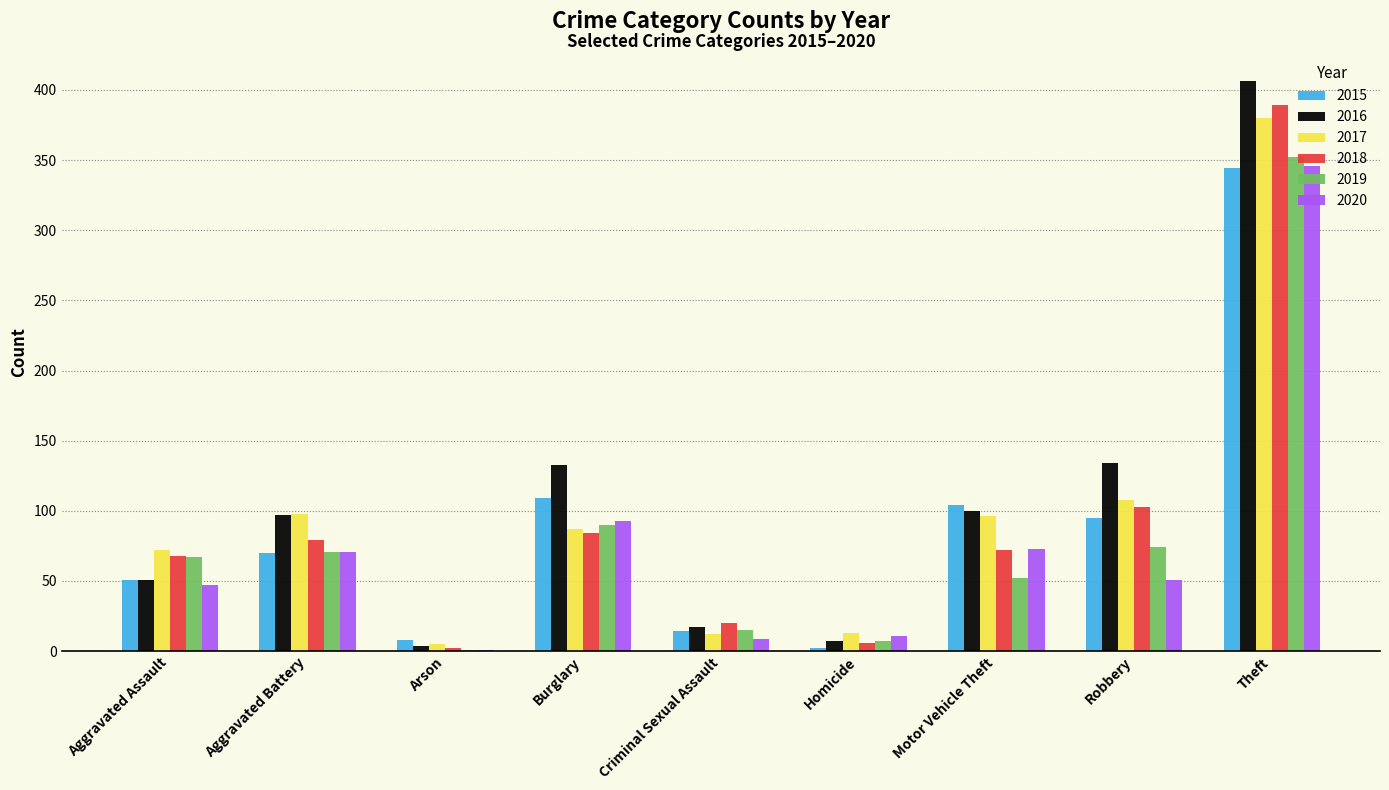

Is it true that 2017 equals 13 at Homicide?

True